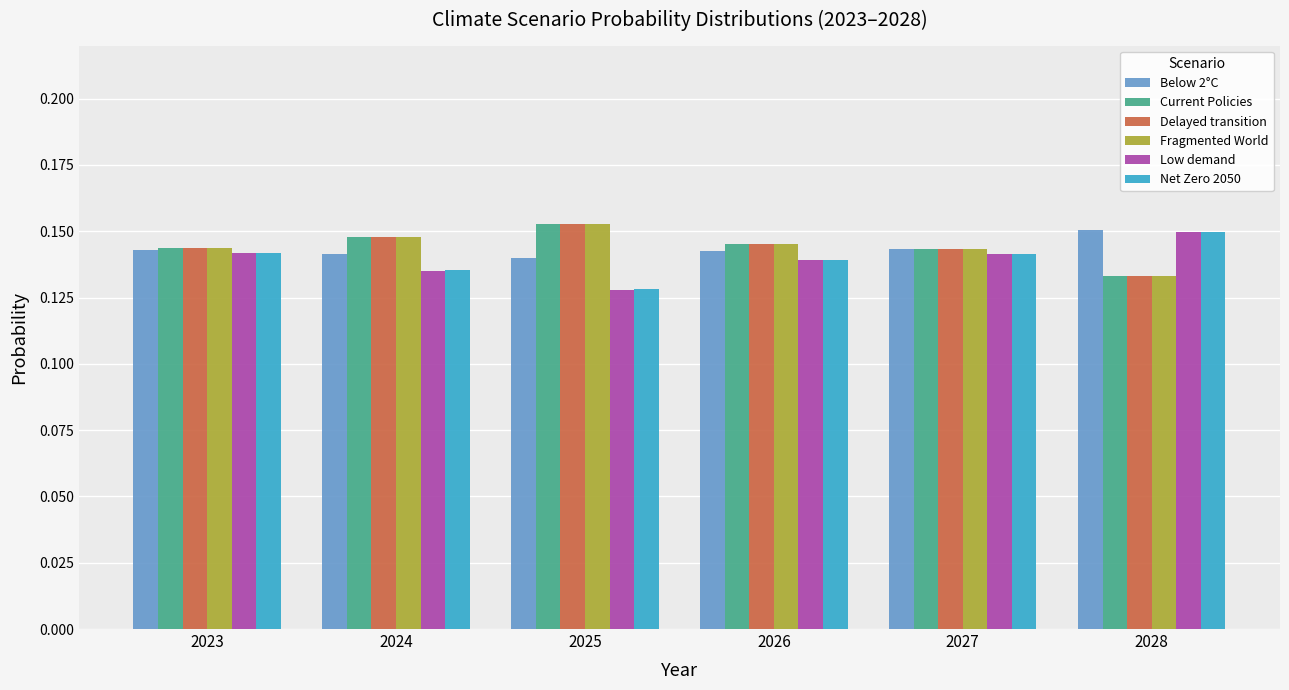

What is the sum of the Below 2°C values at 2025 and 2026?

0.3